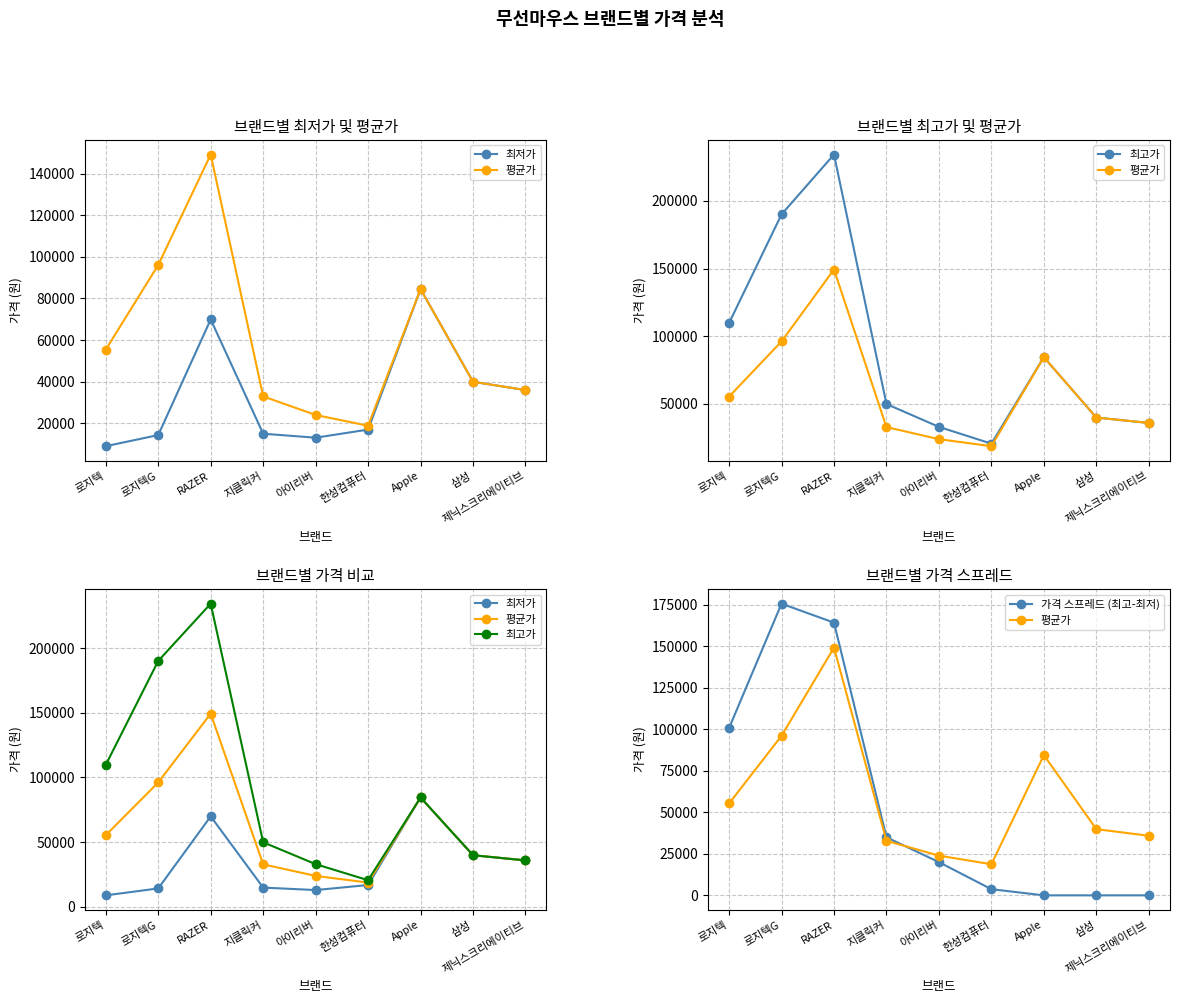

True or false: 가격 스프레드 (최고-최저) and 최고가 cross at least once.

False